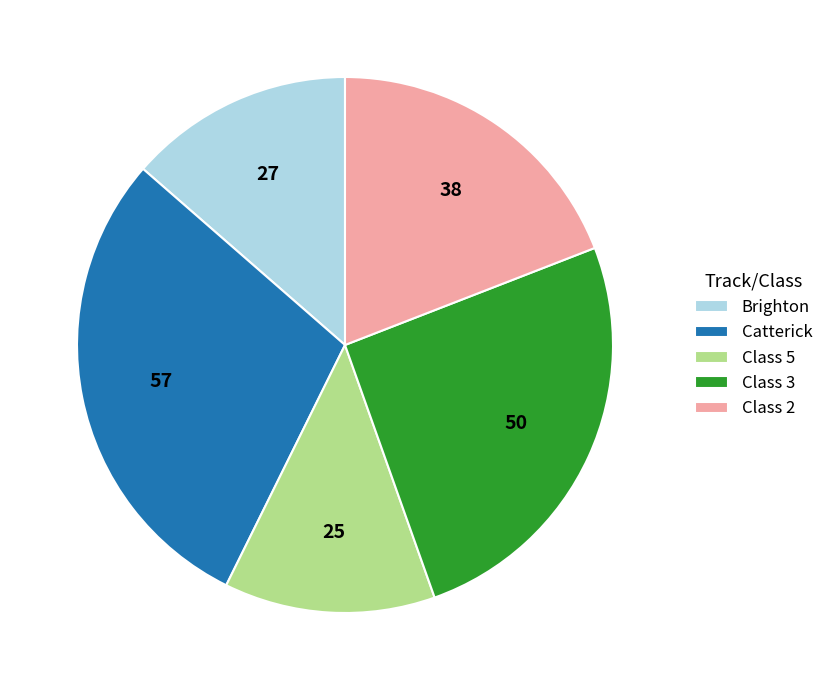

Rank the categories by value from lowest to highest.

Class 5, Brighton, Class 2, Class 3, Catterick